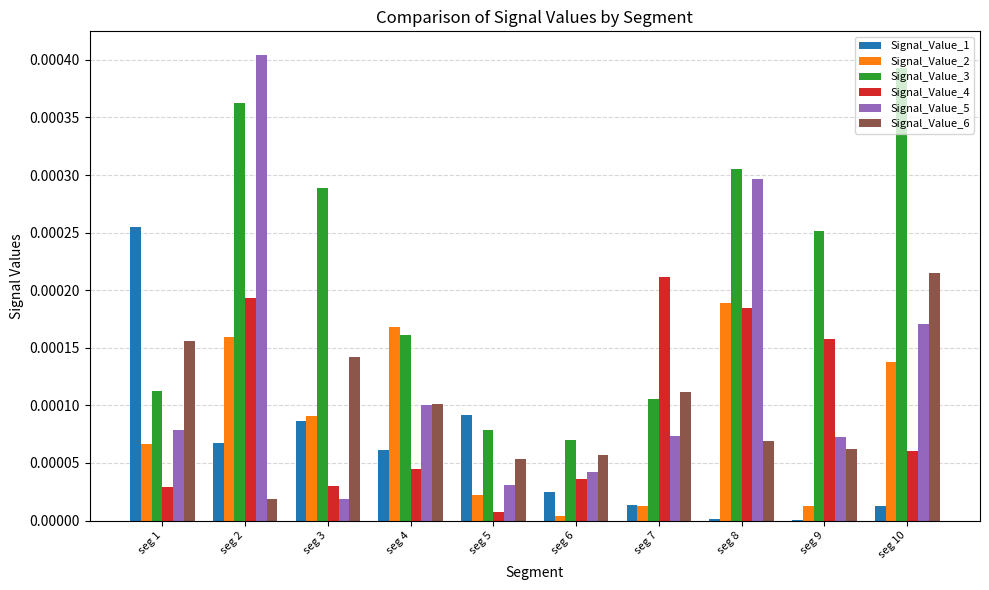

Which series changed the most between seg 7 and seg 10?

Signal_Value_3